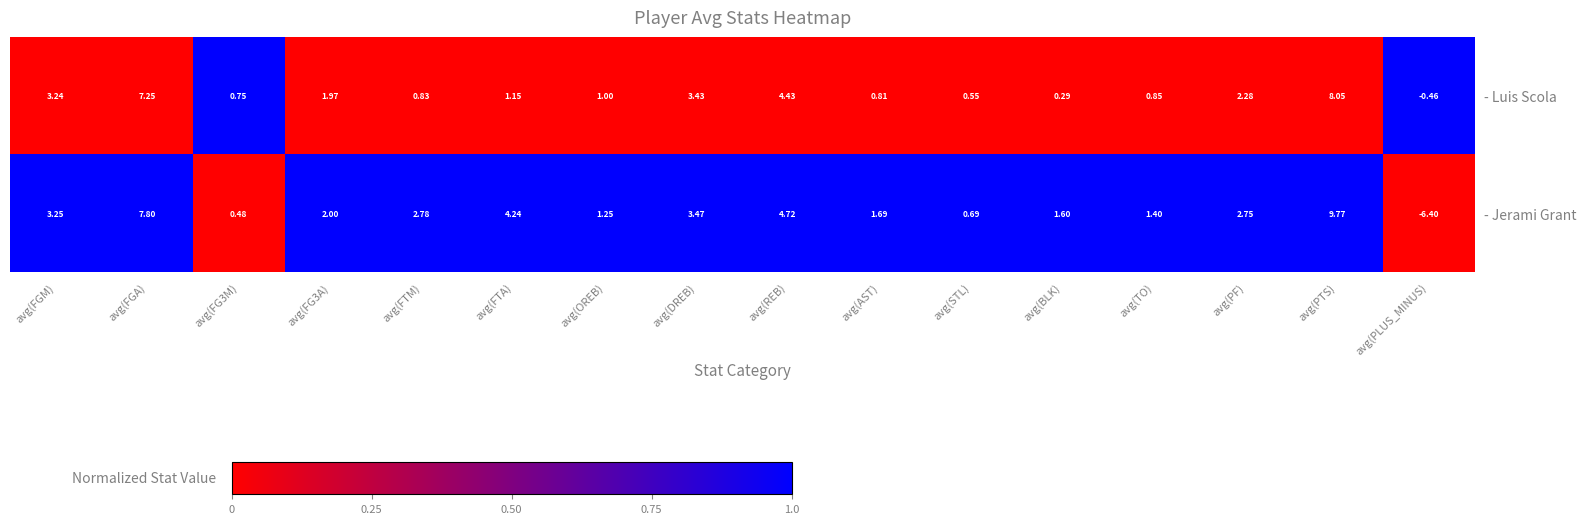

Which category has the highest value across all series?

avg(PTS)